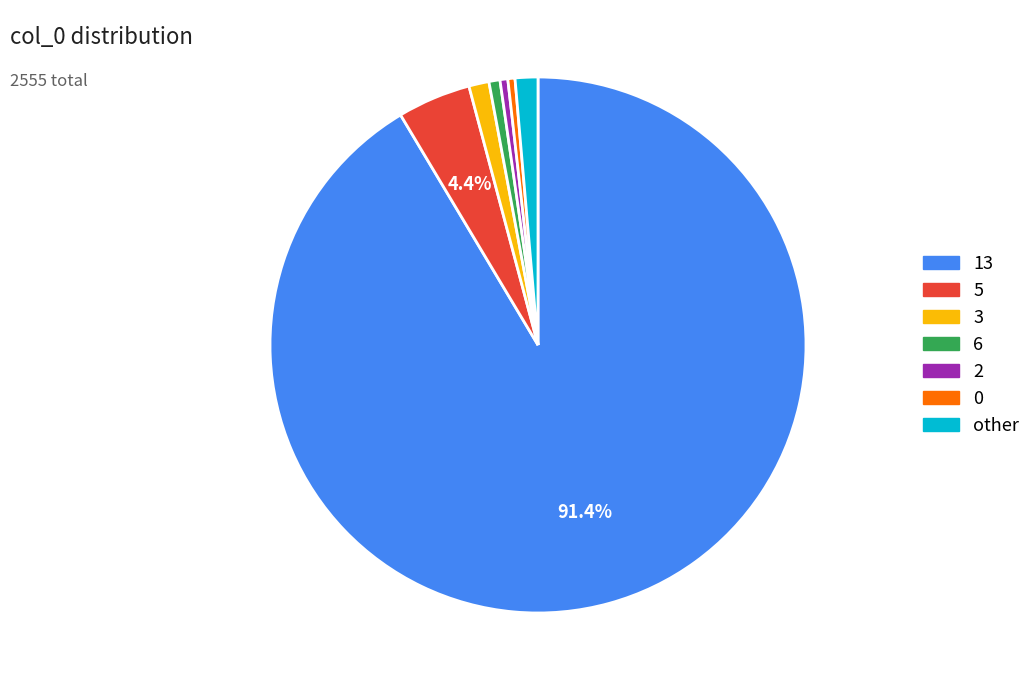

Is there a majority slice in this chart?

Yes